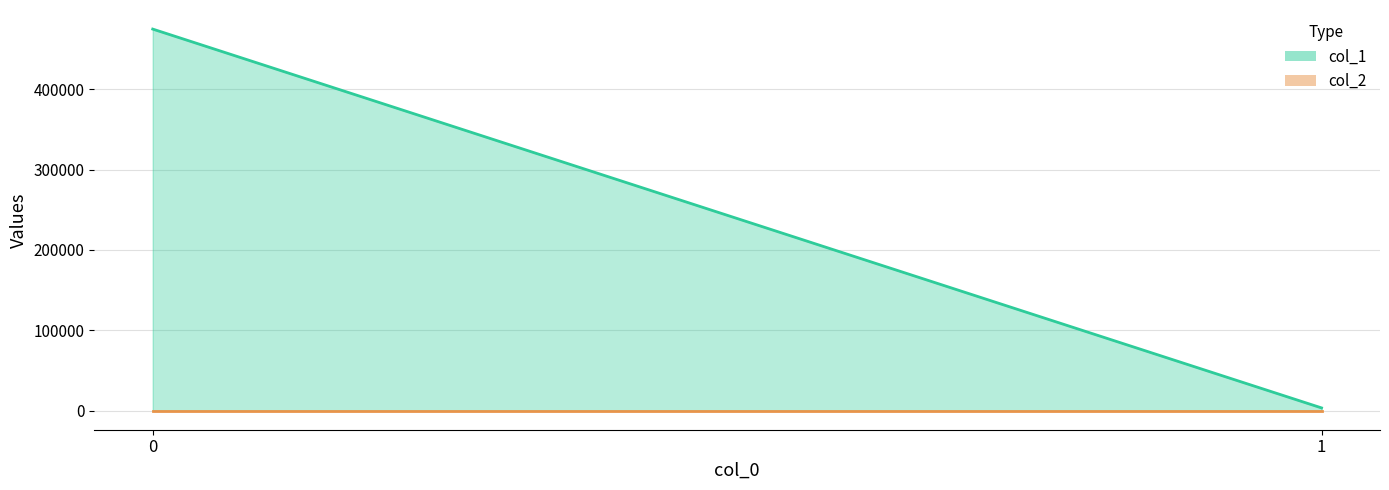

List the series in order of their overall mean, lowest first.

col_2, col_1